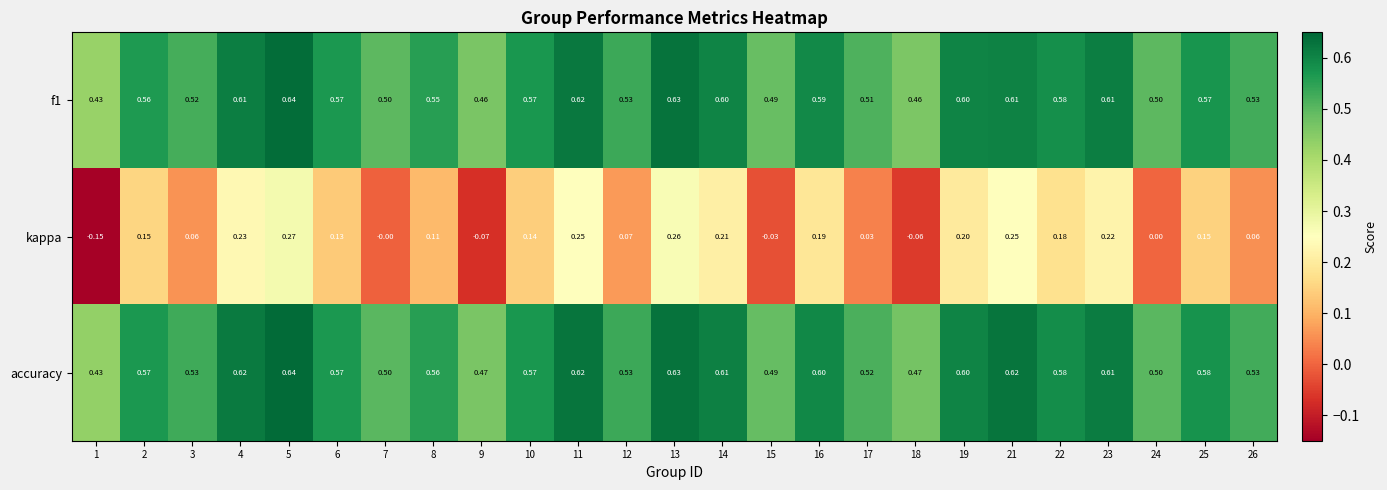

At which category is the sum across all series the highest?

5